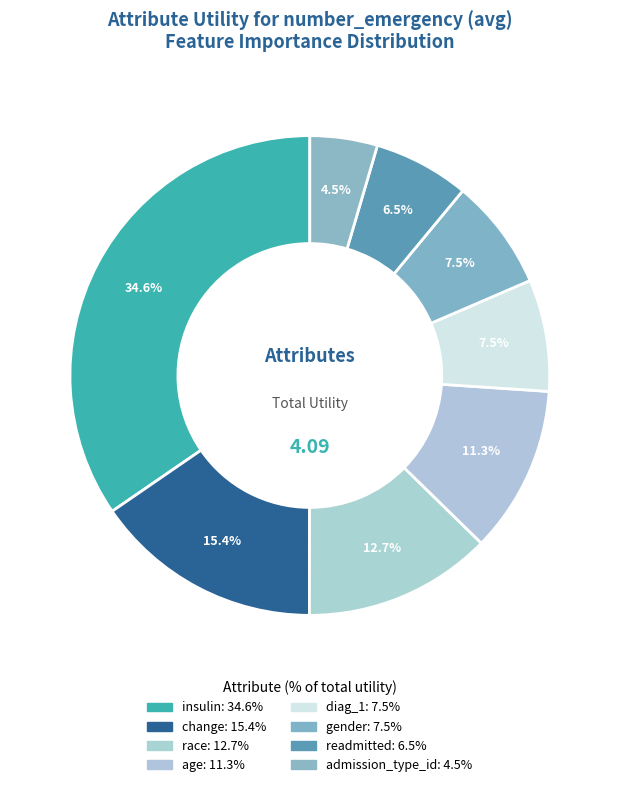

What is the ratio of the value at change to the value at insulin?

0.4